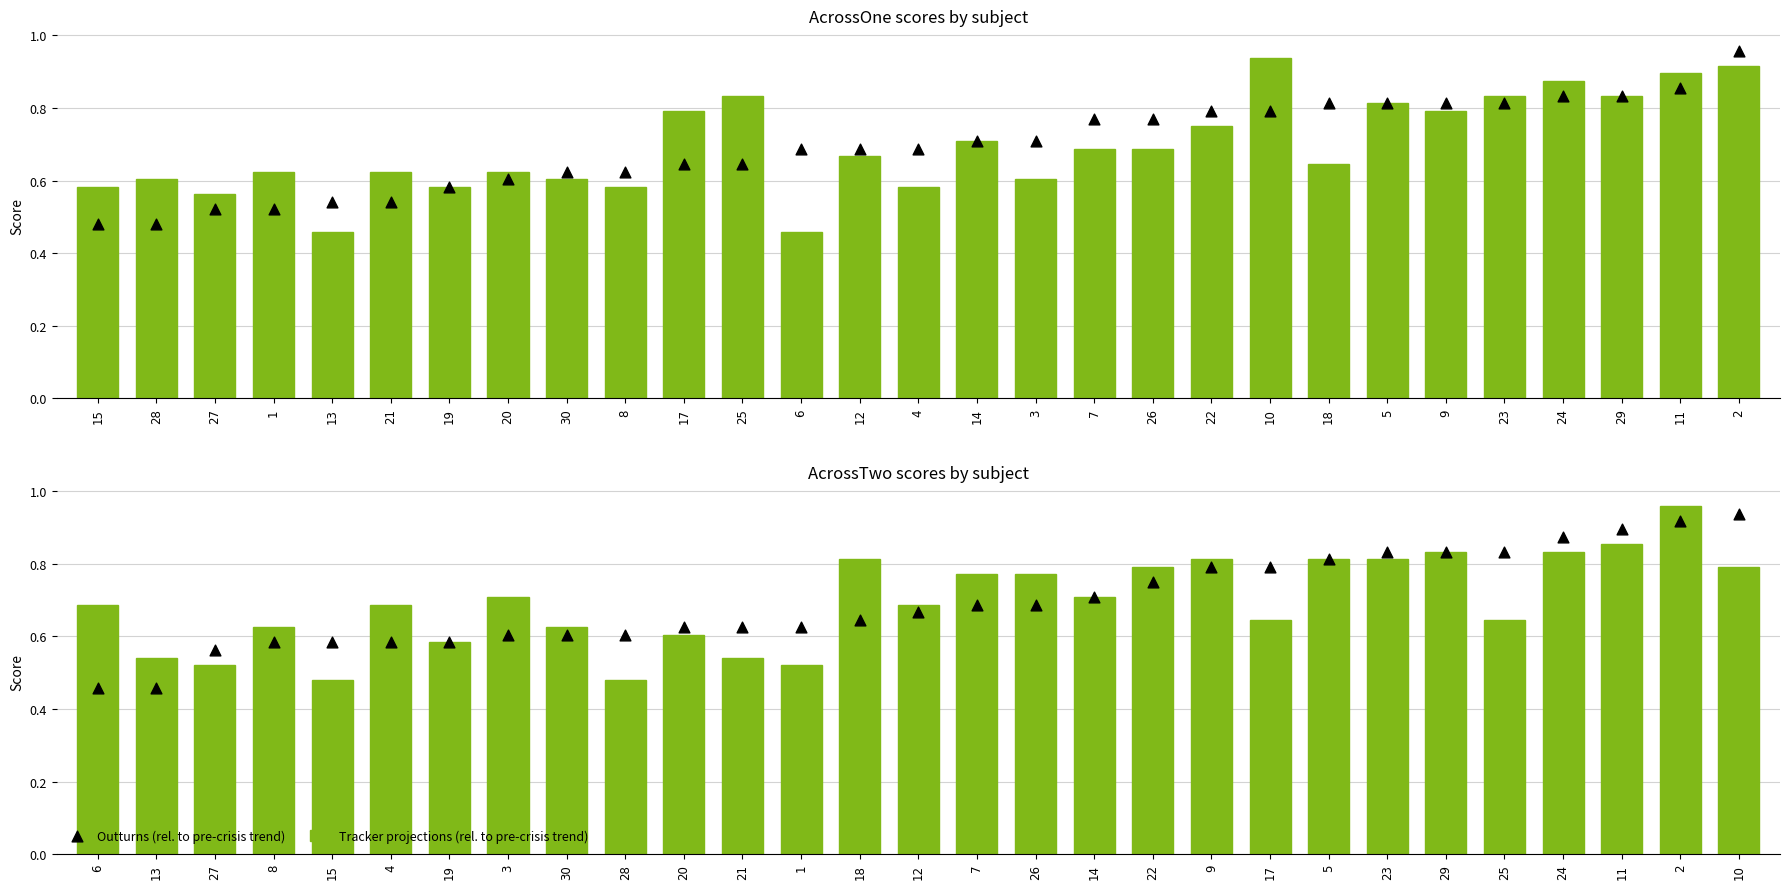

What are all the series names shown in the legend?

Tracker projections (rel. to pre-crisis trend), Outturns (rel. to pre-crisis trend)